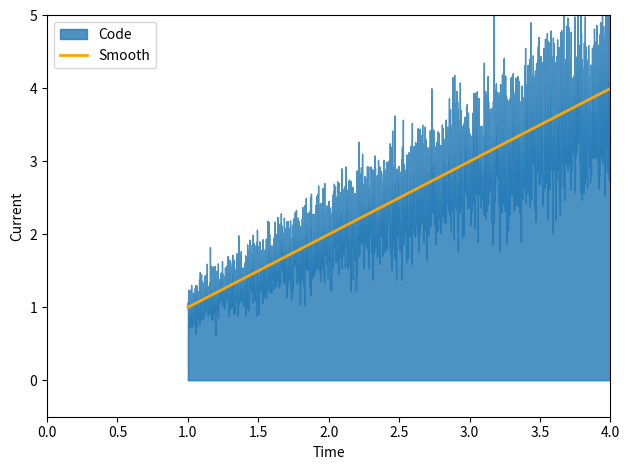

What is the smallest value displayed?

1